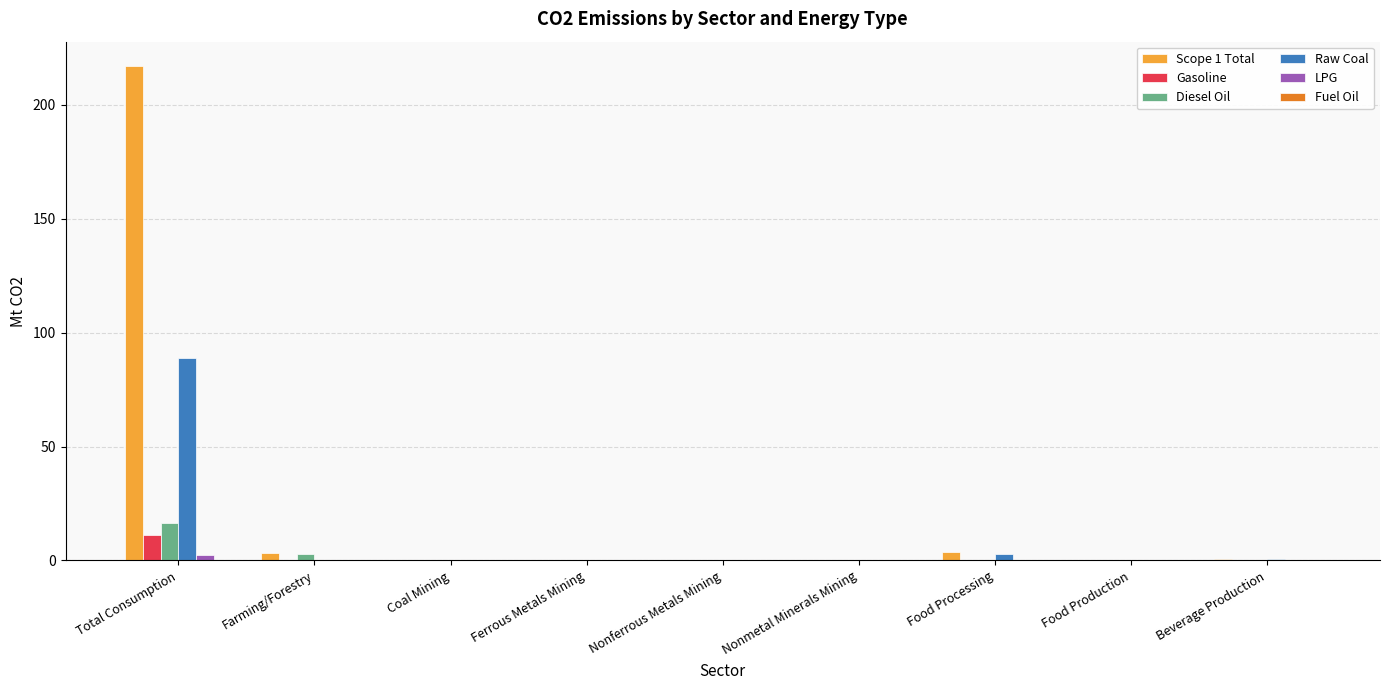

Is it true that Raw Coal equals 23.7 at Total Consumption?

False